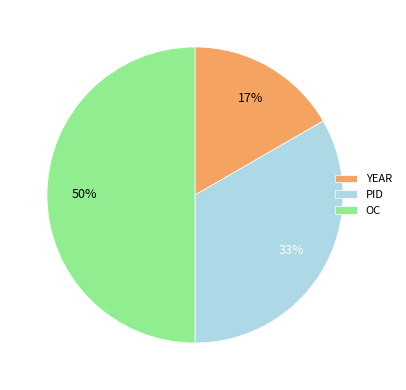

Does PID account for over 50% of the chart?

No